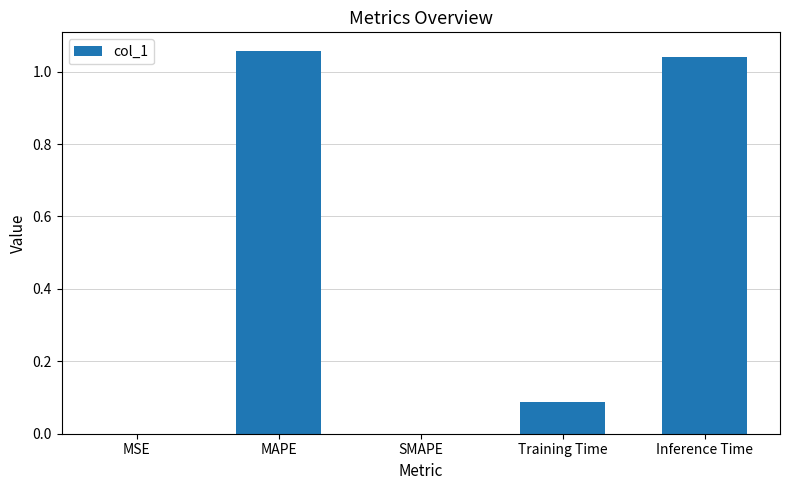

What is the change in value from SMAPE to Training Time?

+0.1